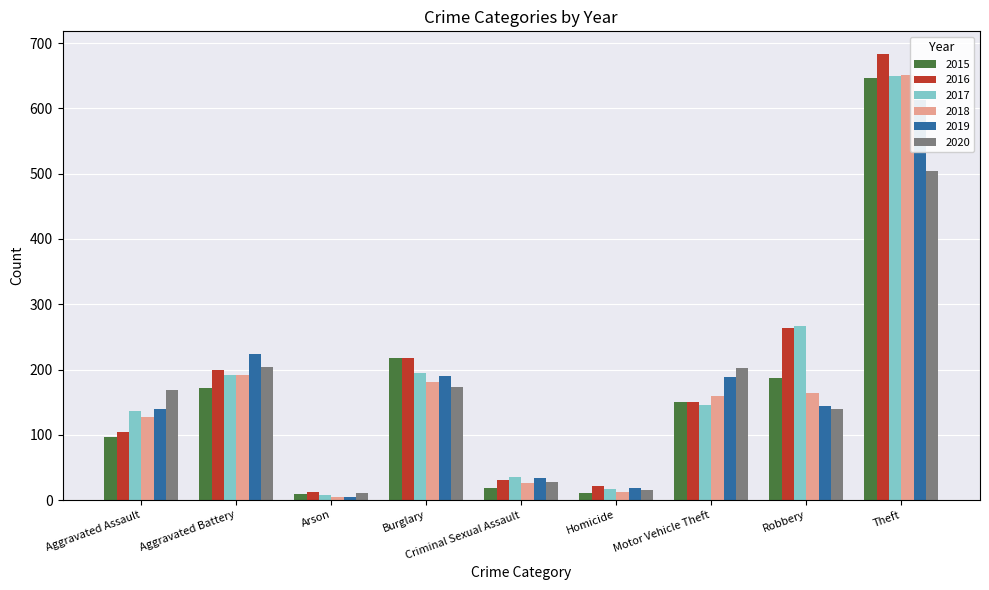

Reading left to right, list all the values displayed in this chart.

2015: 96	171	9	218	19	11	150	187	647
2016: 105	199	12	217	31	22	150	264	684
2017: 136	192	7	195	35	17	146	266	649
2018: 127	192	5	181	26	12	159	164	651
2019: 139	223	4	190	34	19	188	144	613
2020: 168	204	11	173	27	15	203	140	504